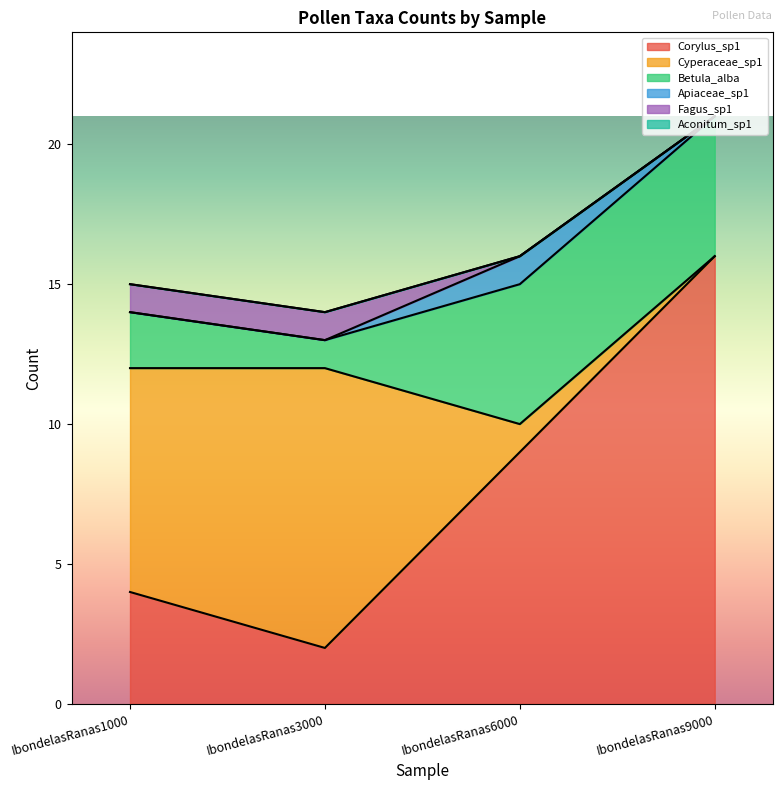

What is the spread (max minus min) of values at IbondelasRanas1000?

8